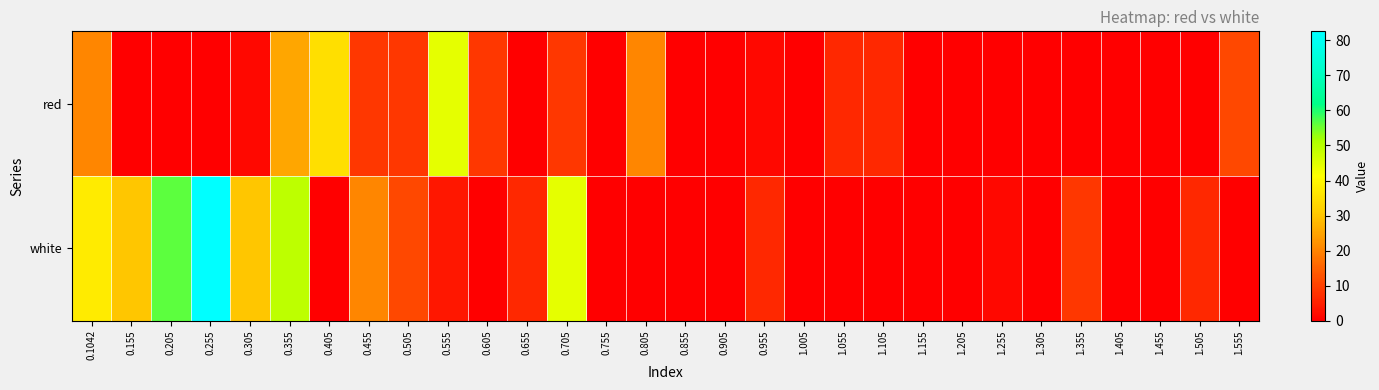

Which label corresponds to the smallest value in the chart?

0.155